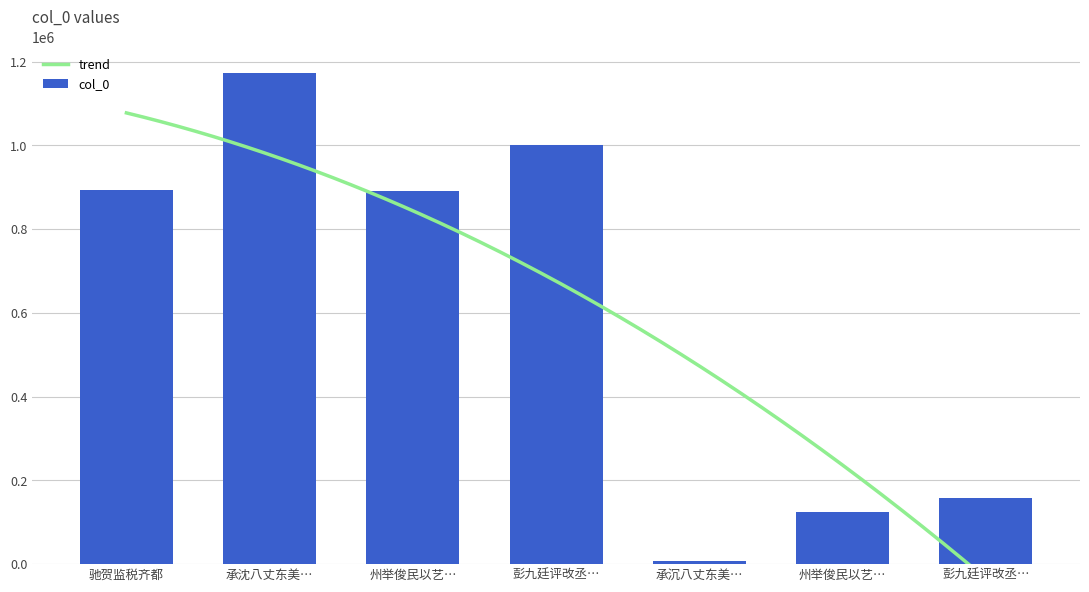

What is the sum of all values?

4250532